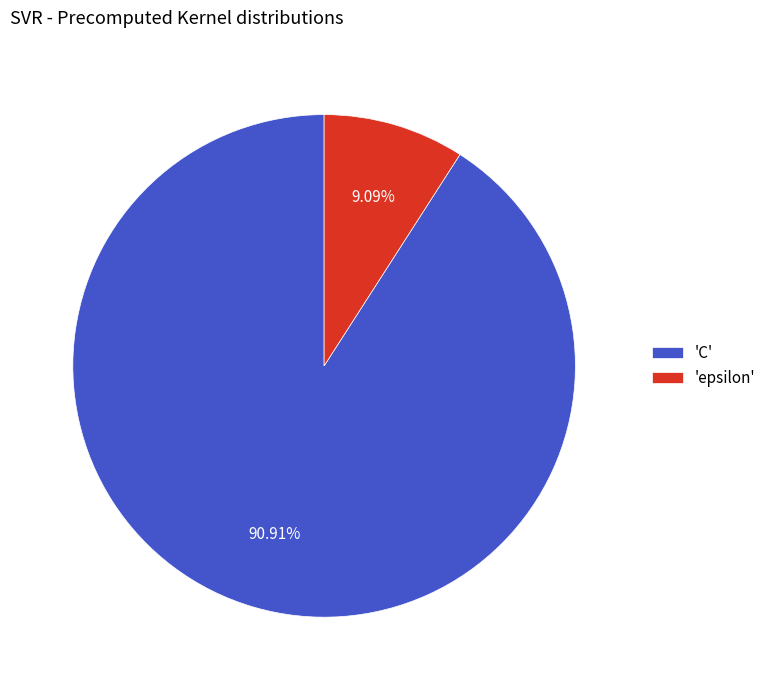

To the nearest percent, what is the average slice percentage?

50%